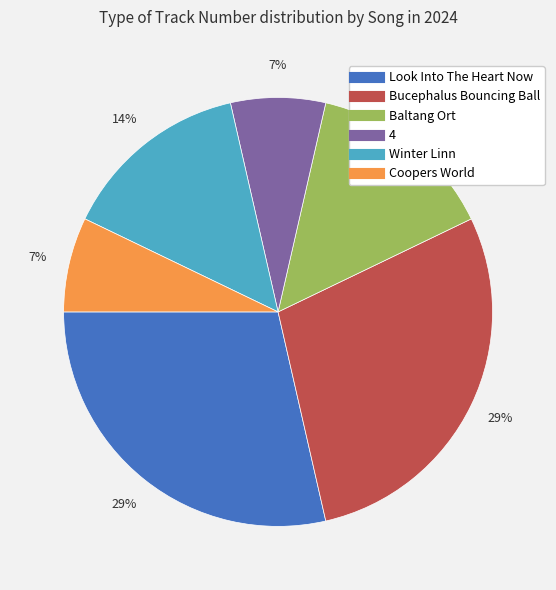

Between Look Into The Heart Now and 4, which is larger?

Look Into The Heart Now